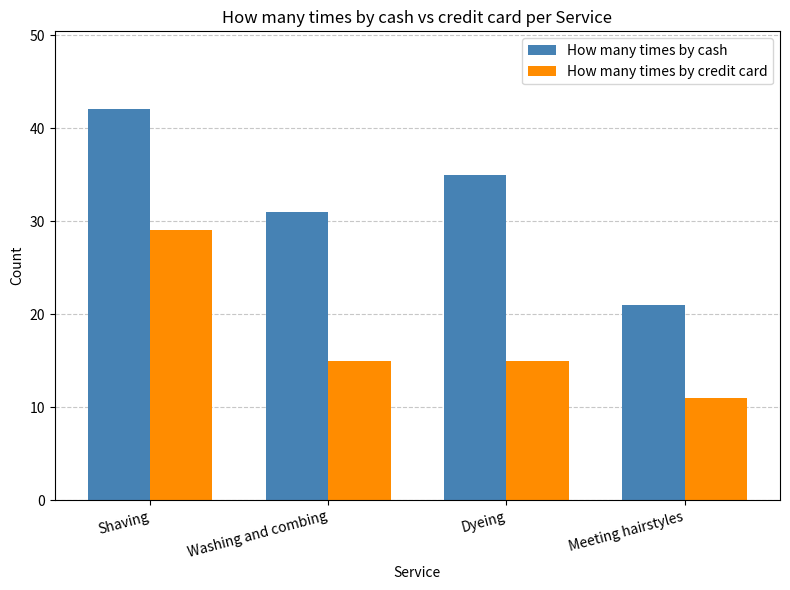

What is the label of the 4th bar from the right?

Shaving